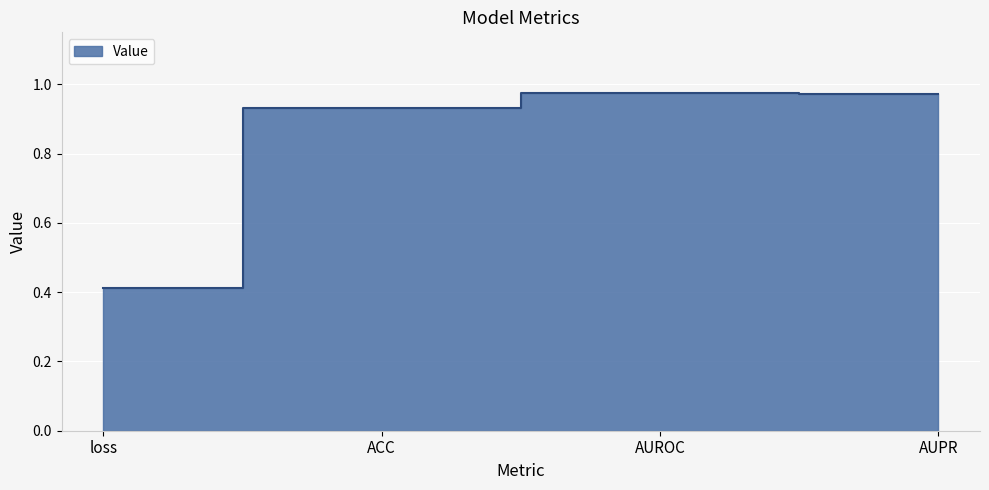

What value does the data have at loss?

0.4